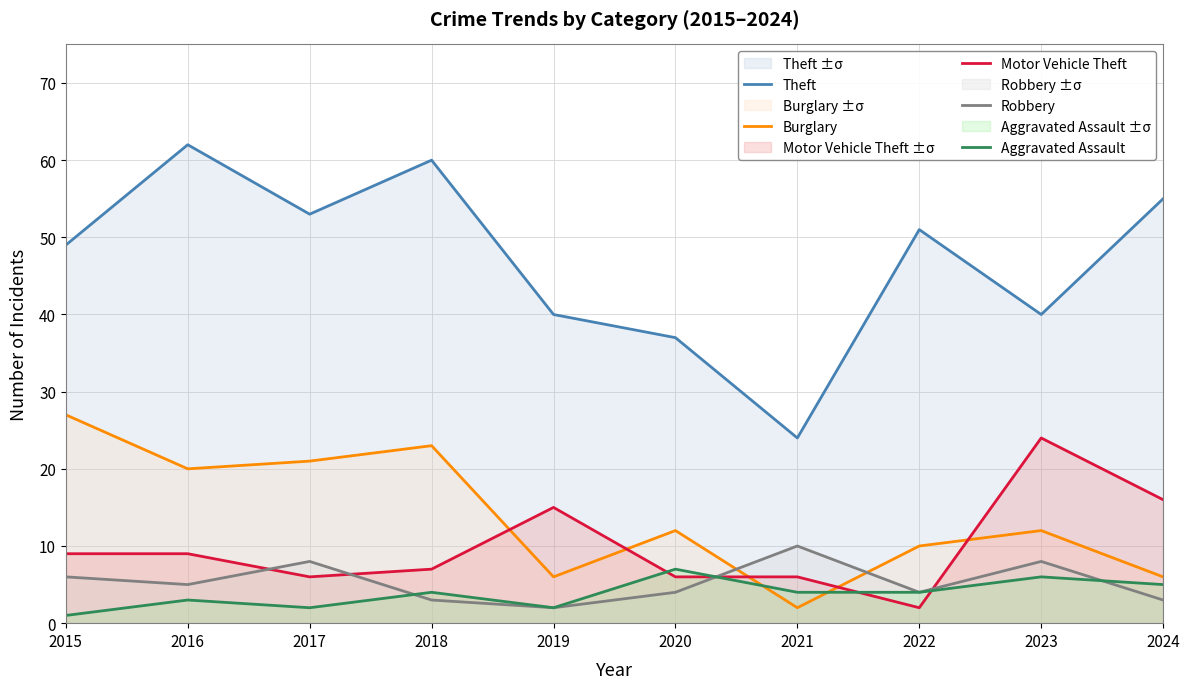

What is the lowest value of the Theft series?

24